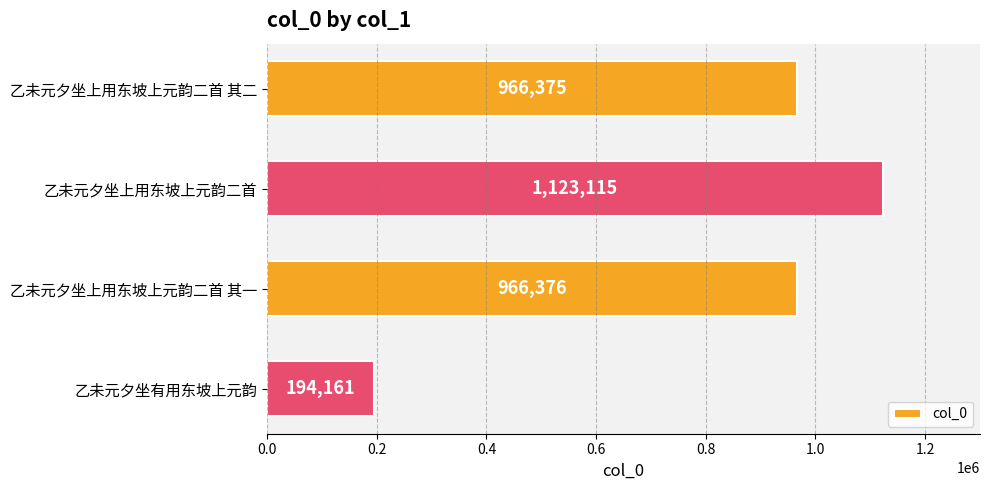

What is the minimum value shown in the chart?

194161